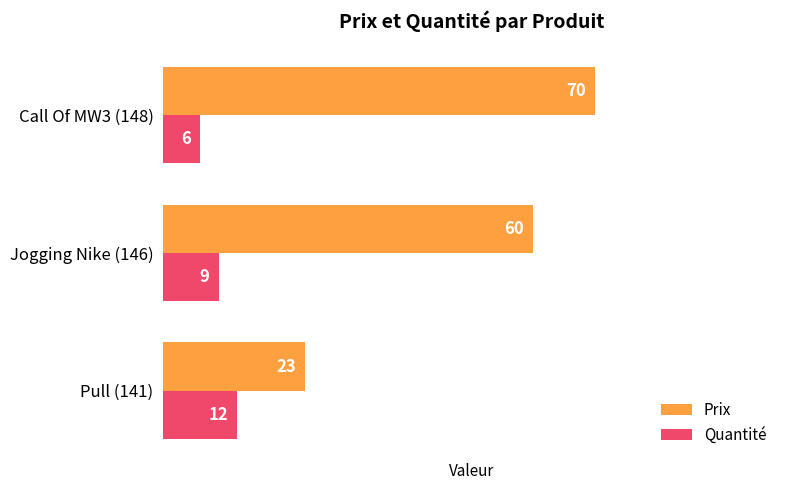

At which label is Quantité closest to 9?

Jogging Nike (146)